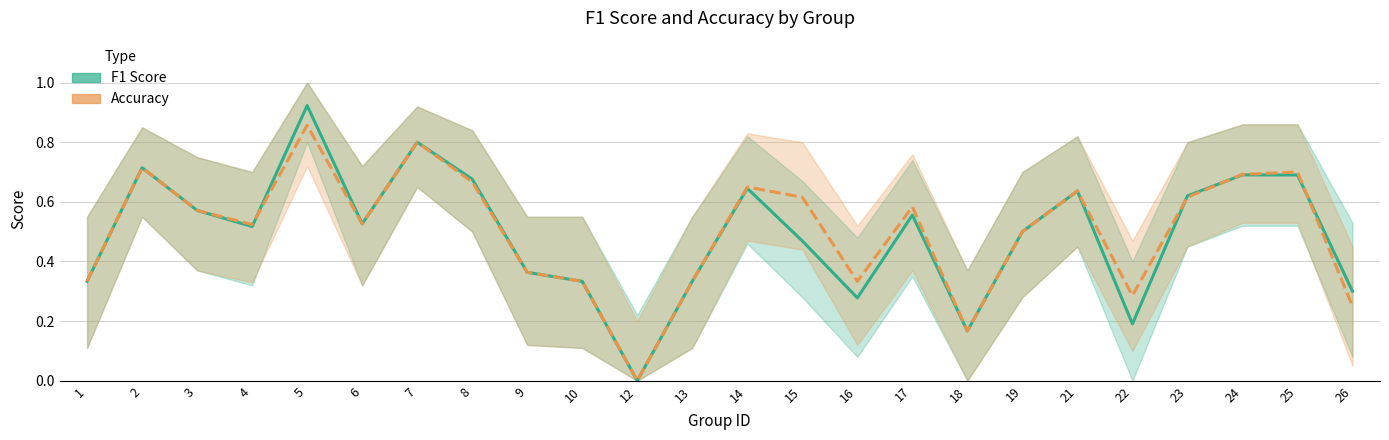

Which has a higher value, 18 or 21?

21